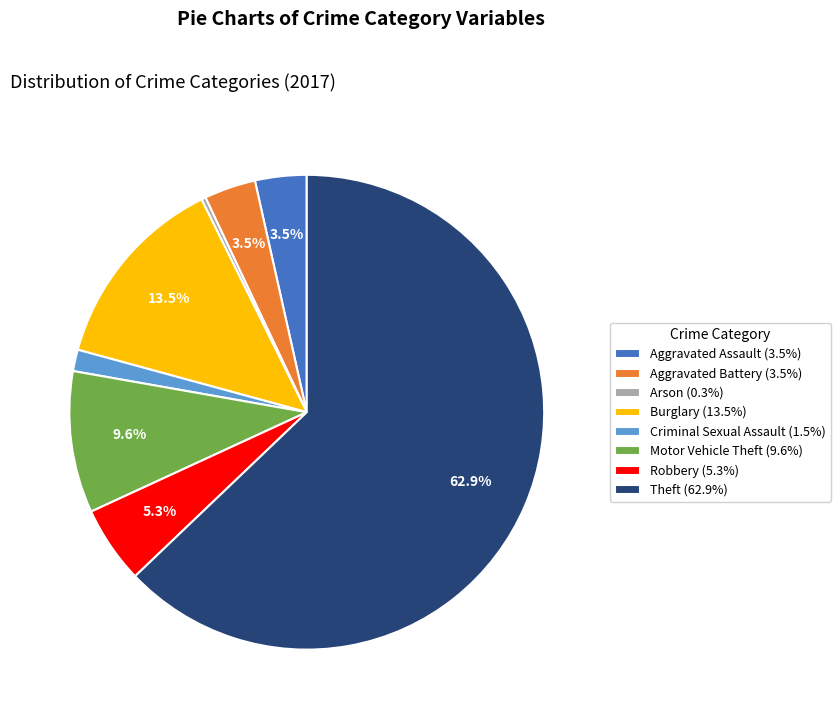

Approximately how many times larger is the value at Criminal Sexual Assault (1.5%) compared to Robbery (5.3%)?

0.3